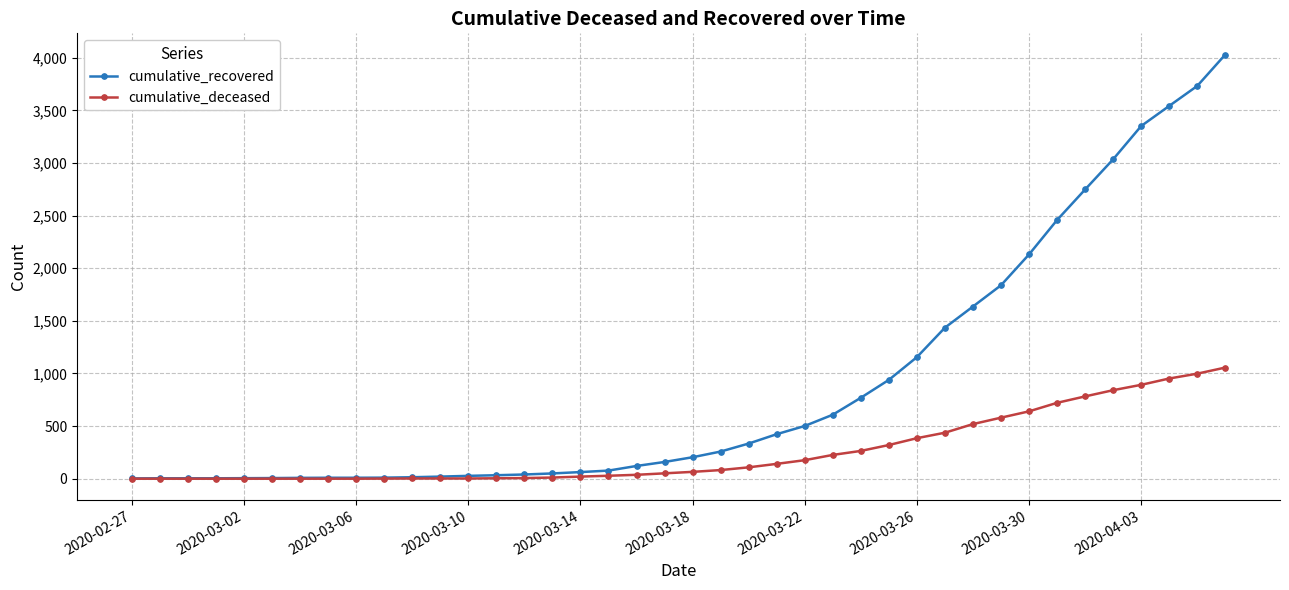

List the series in order of their peak value, lowest first.

cumulative_deceased, cumulative_recovered